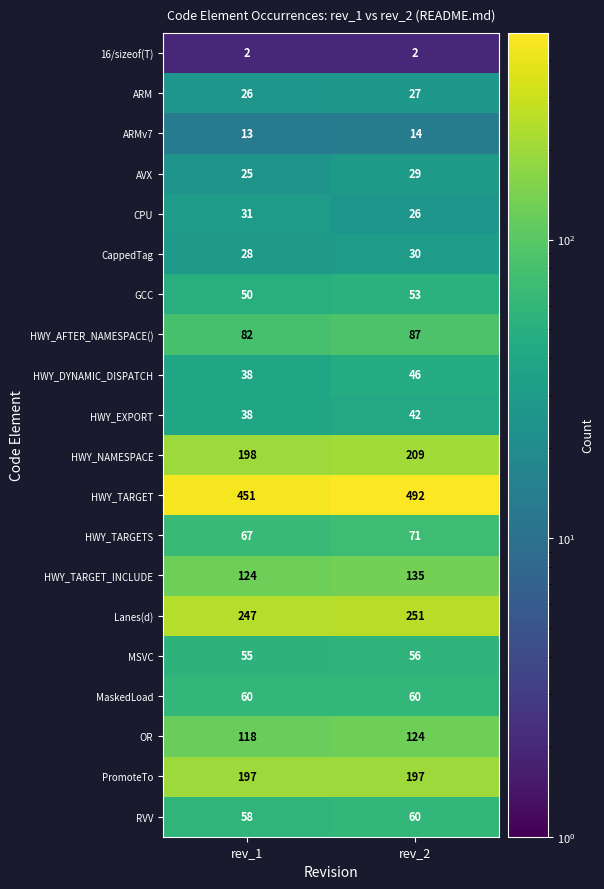

What is the approximate value of MSVC at rev_2?

56